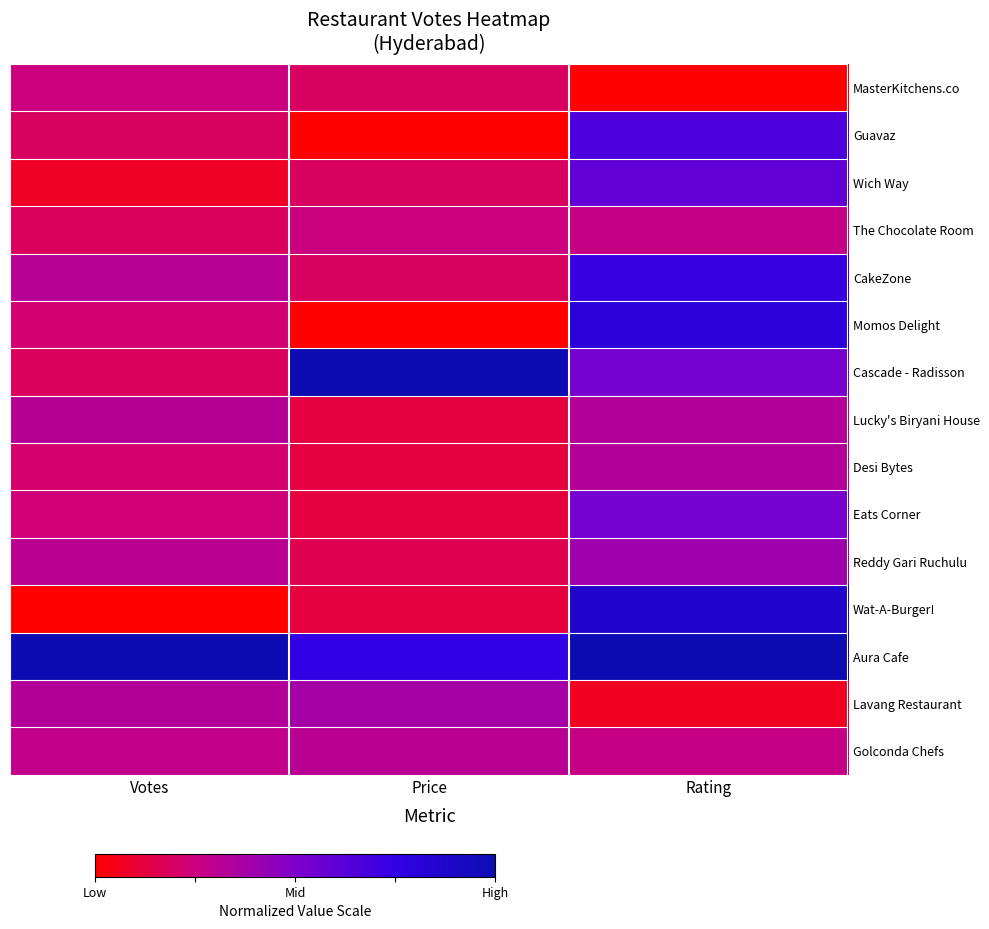

At which category is the sum across all series the highest?

Rating